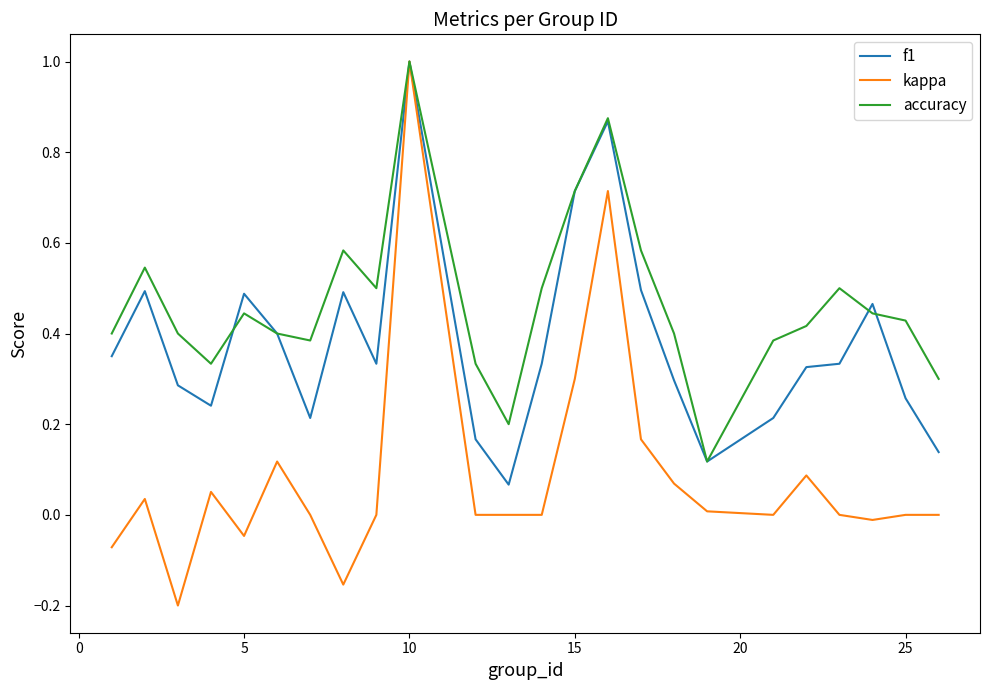

What is the maximum value for kappa?

1.0